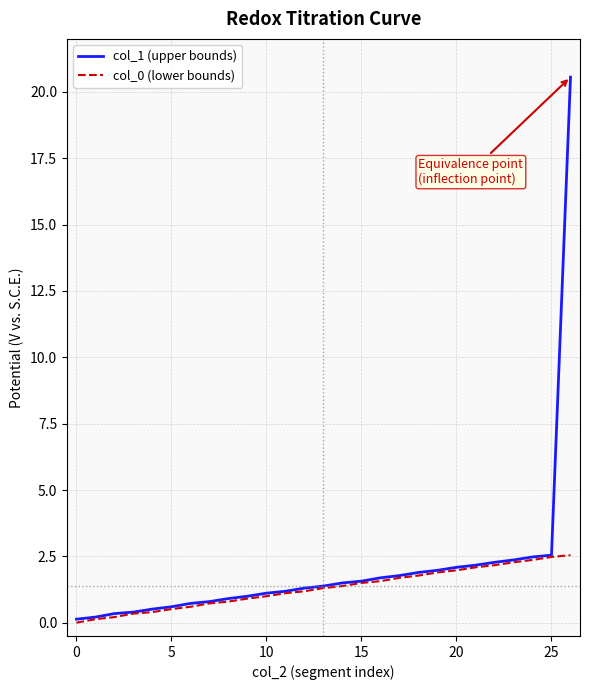

Rank the series by their maximum value, from lowest to highest.

col_0 (lower bounds), col_1 (upper bounds)